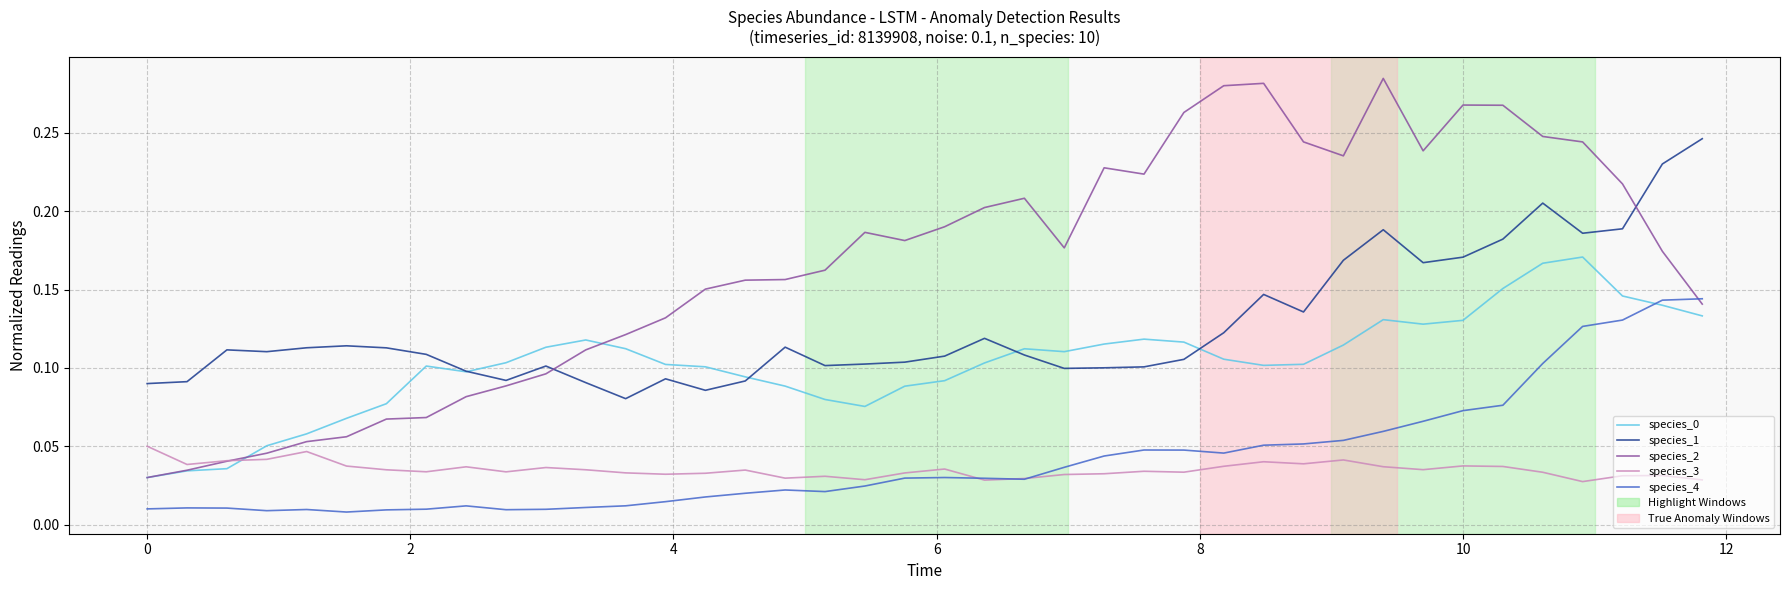

Which series has the largest range (max minus min)?

species_2